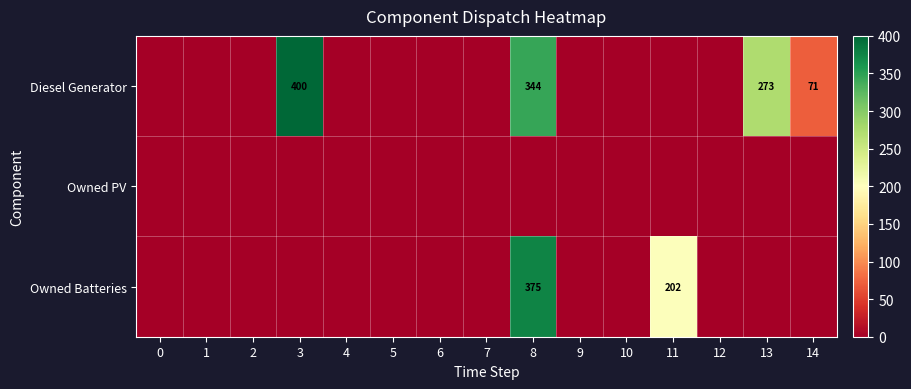

The Diesel Generator series shows 273 at 13. True or false?

True